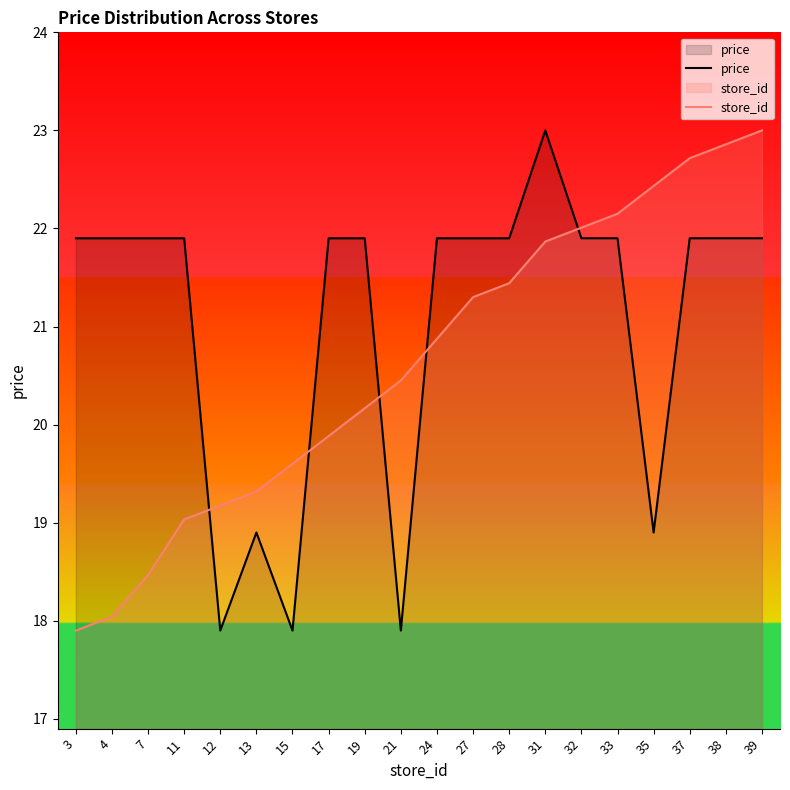

Which category has the lowest value in the store_id series?

3